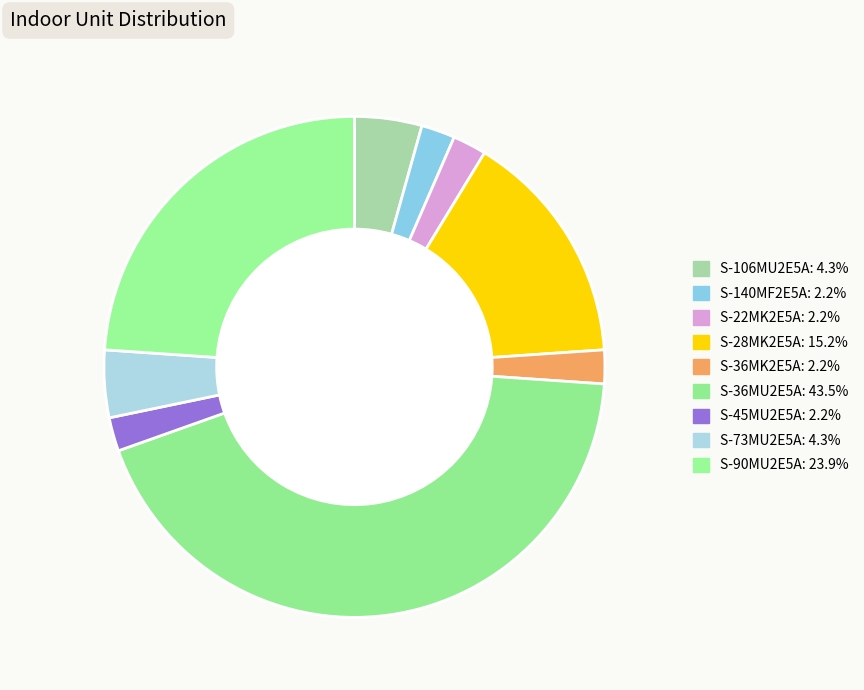

To the nearest percent, what is the average slice percentage?

11%